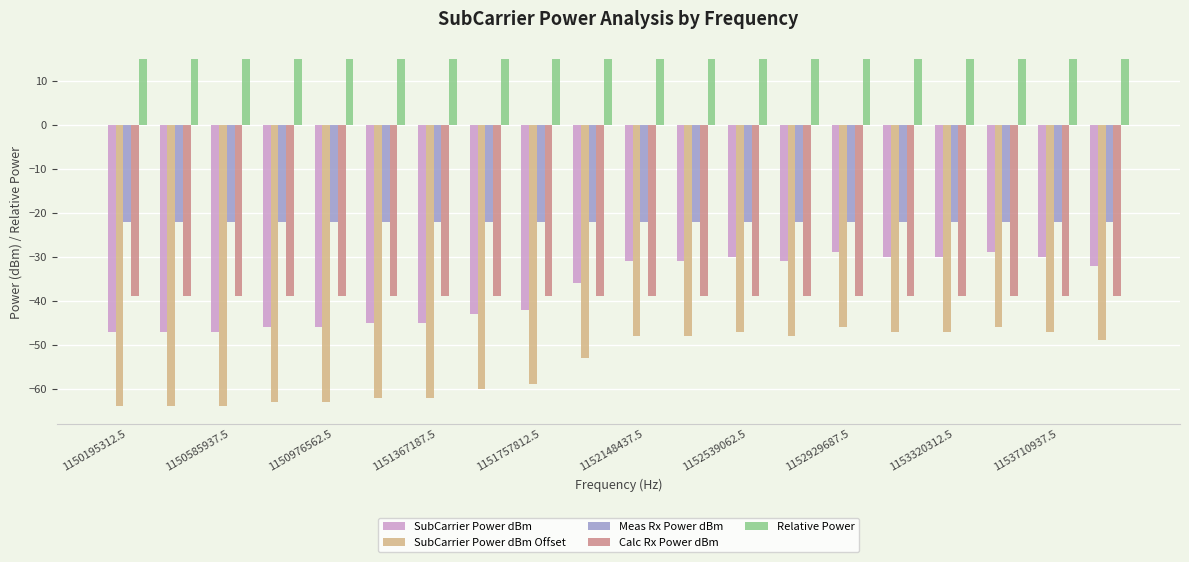

What is the sum of all SubCarrier Power dBm Offset values?

-1087.0